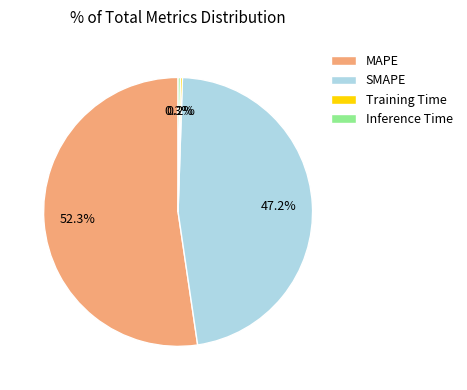

What percentage is NOT represented by MAPE?

47.7%